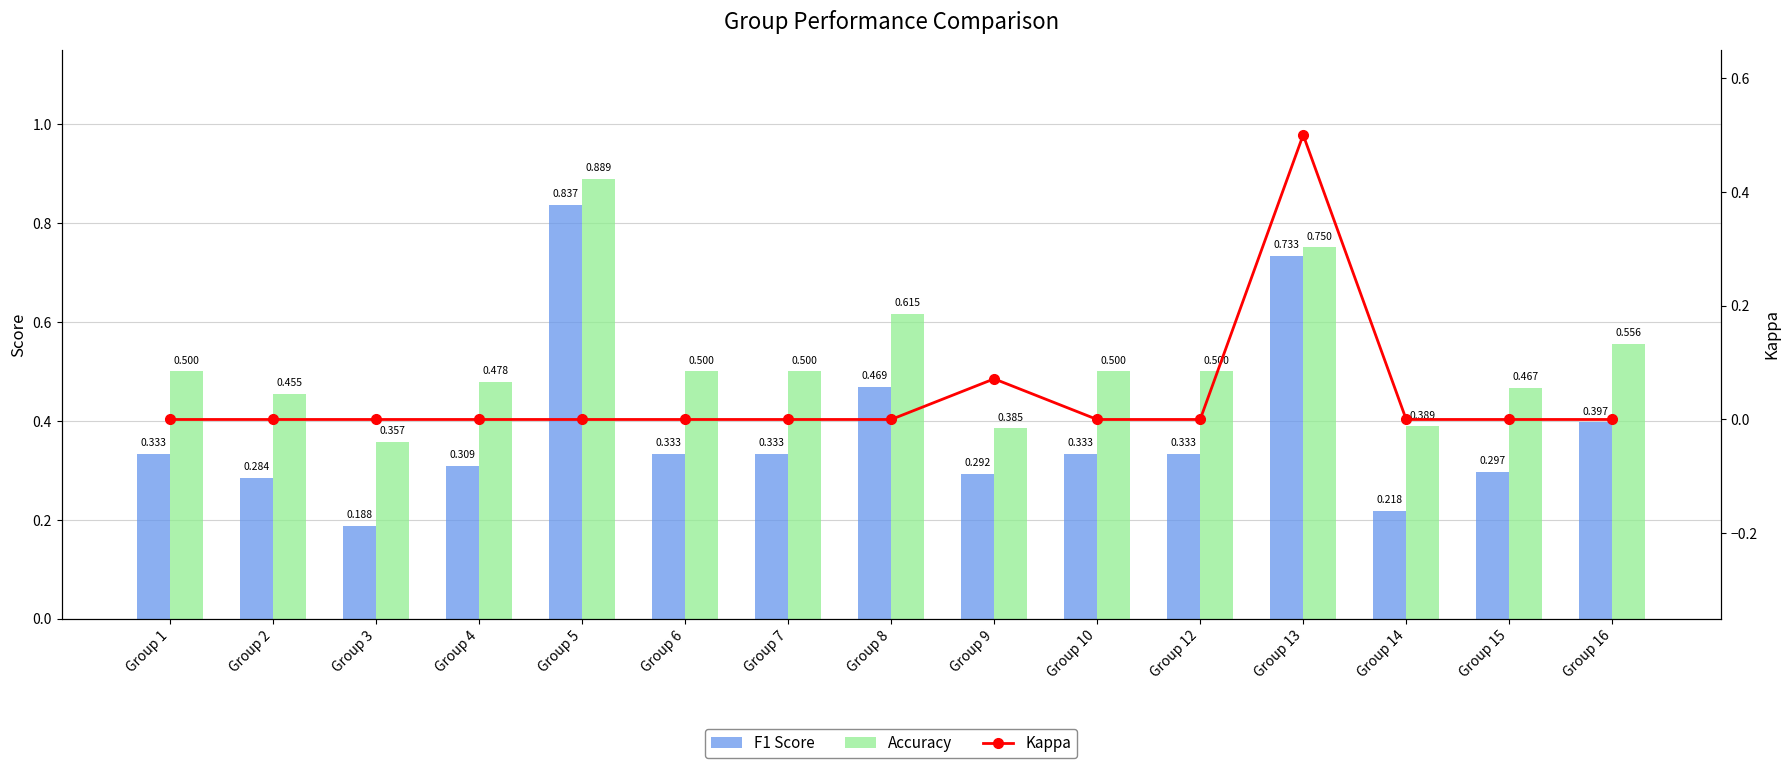

Which has a higher value, Group 12 or Group 10?

Group 12